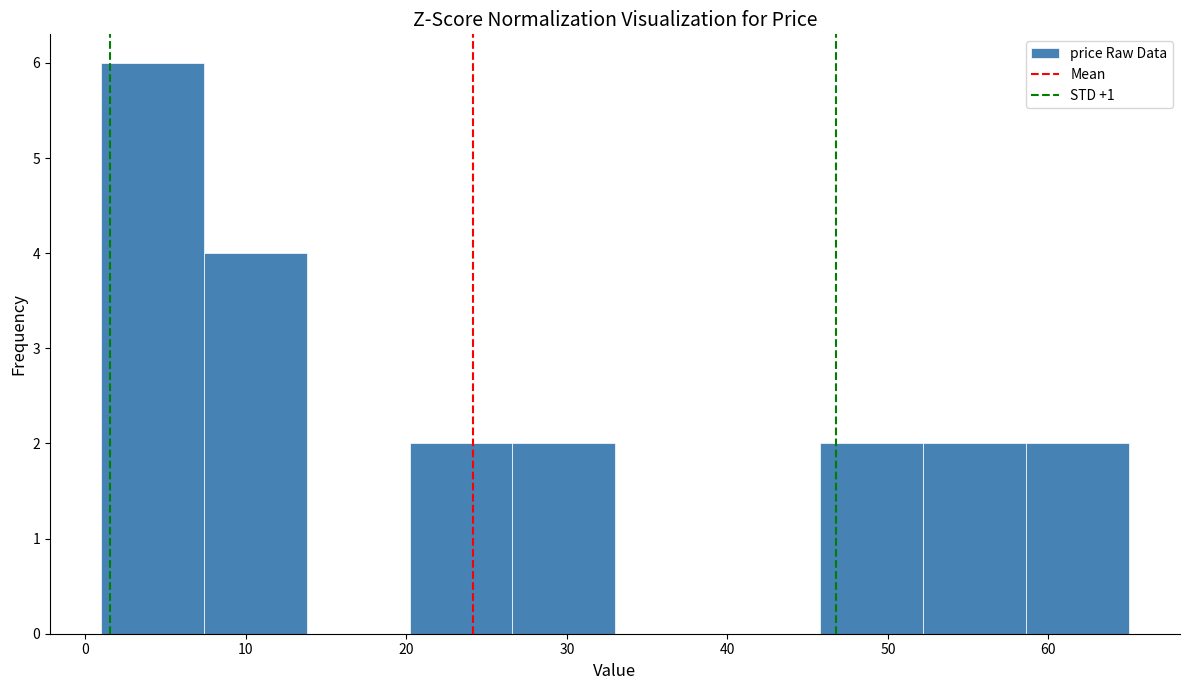

How tall is the bar that spans 26.6 to 33.0 on the x-axis? Neither the bar edges nor the heights are printed on the chart, so give them approximately, as read against the axes.

2